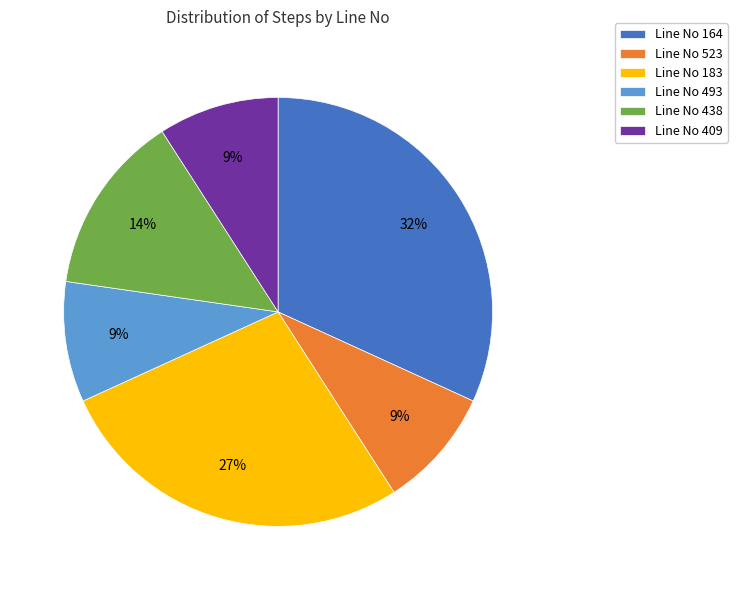

How many segments does this pie chart have?

6